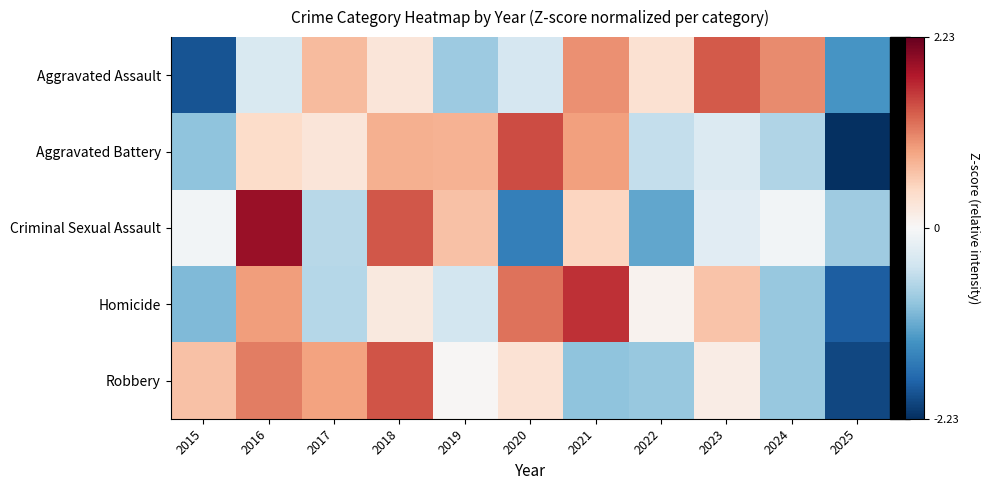

What is the minimum value shown in the chart?

-2.2